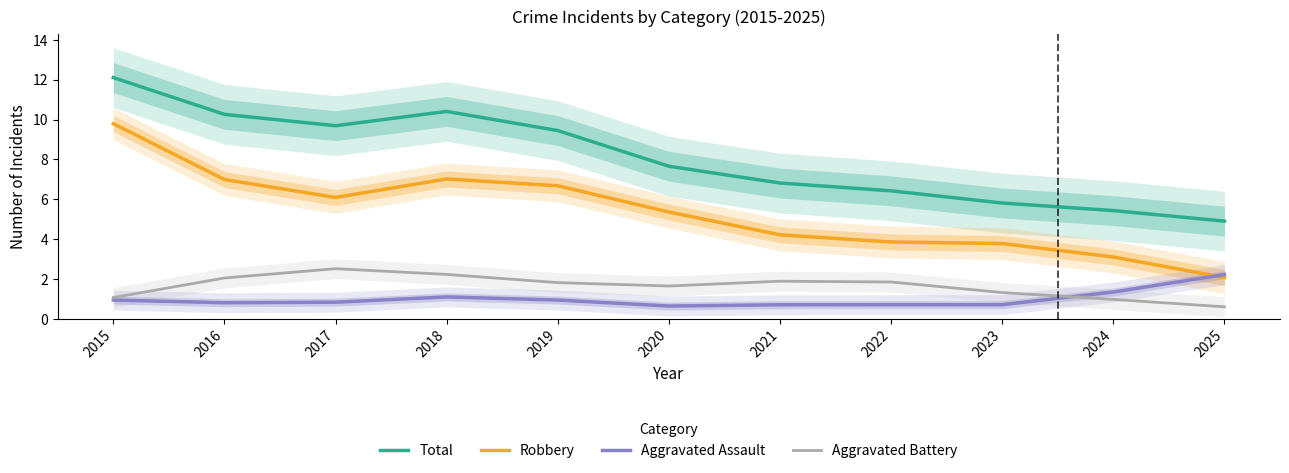

At which label does Robbery first exceed 5?

2015